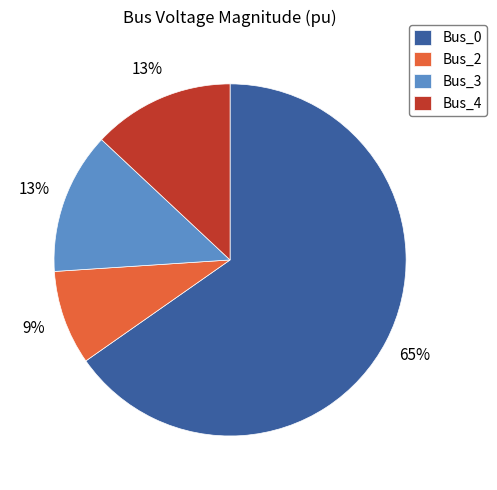

How many slices are in this pie chart?

4